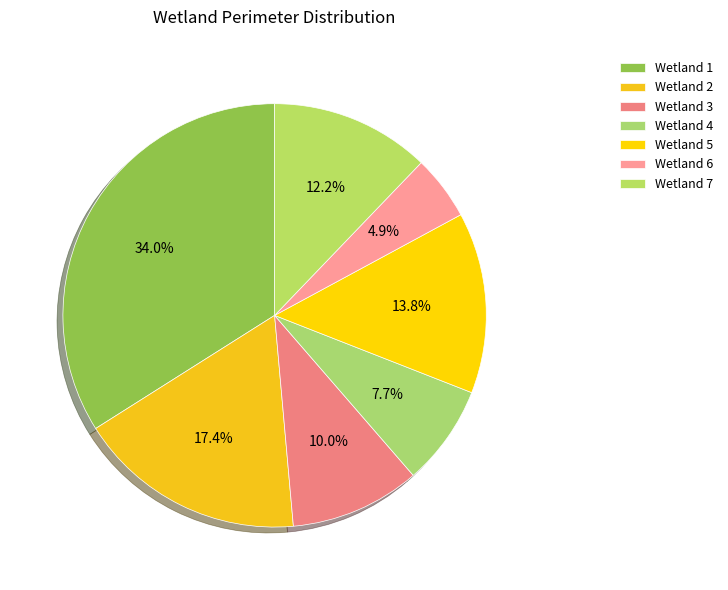

How many segments does this pie chart have?

7